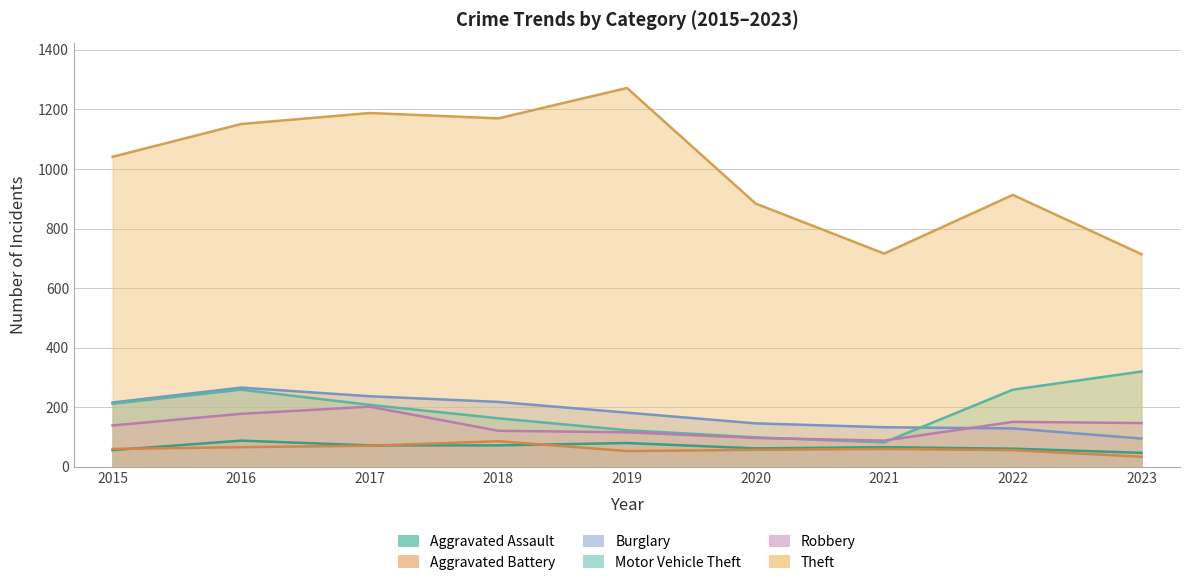

Which category has the highest value in the Motor Vehicle Theft series?

2023